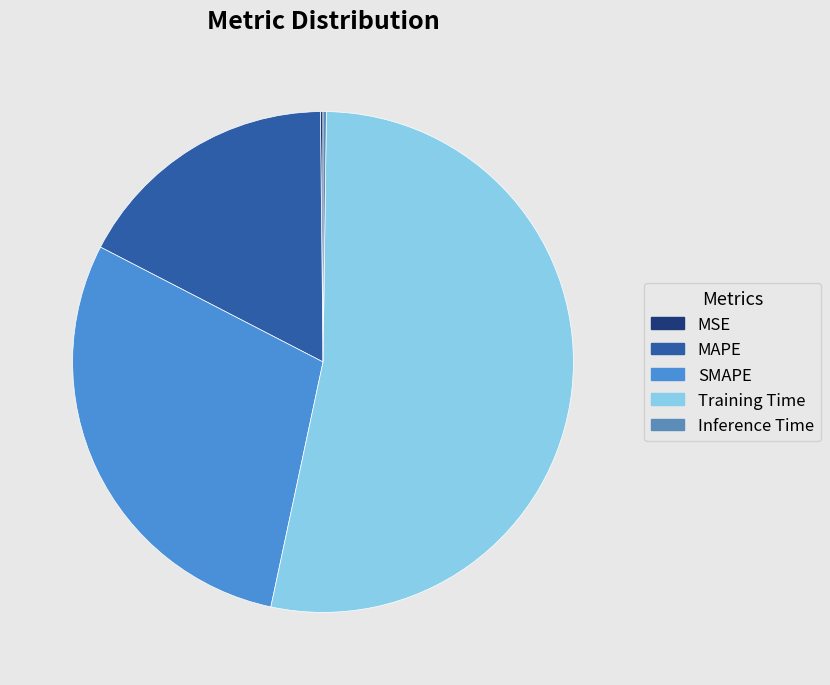

Does Training Time account for over 50% of the chart?

Yes